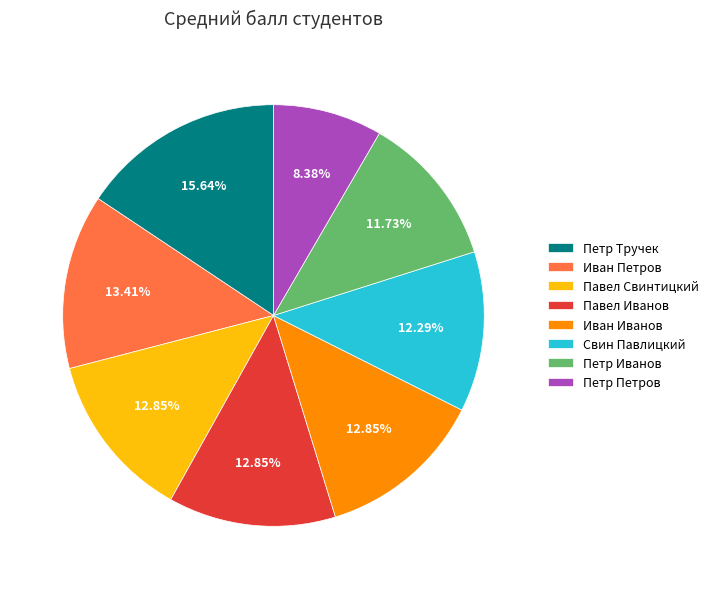

Which category has the biggest portion of the pie?

Петр Тручек